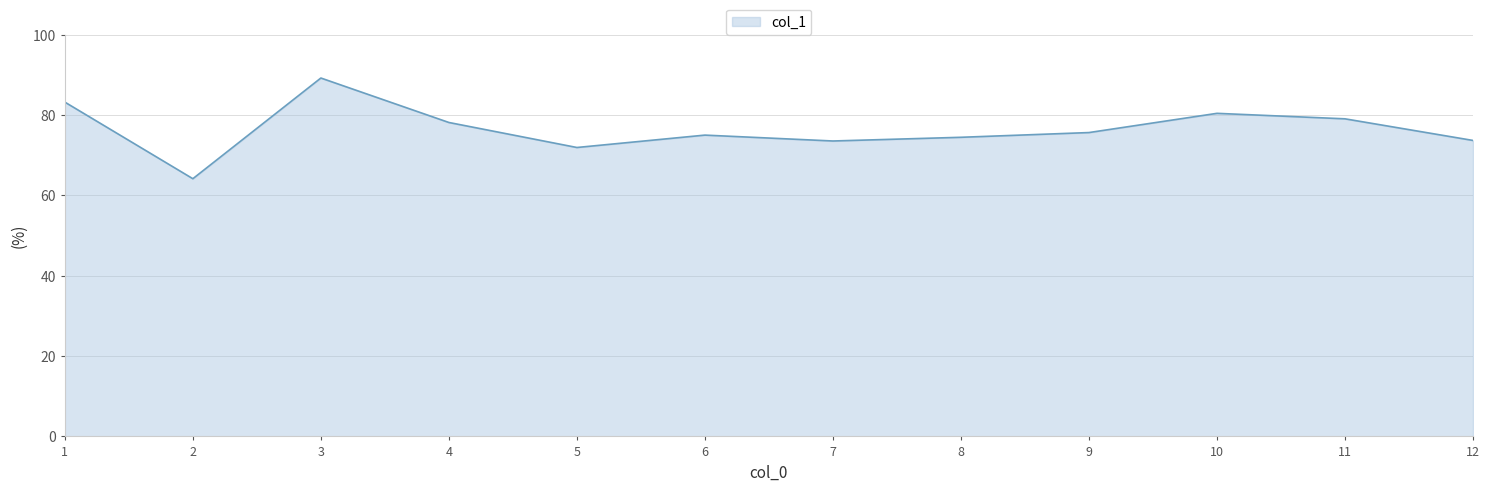

The chart shows a value of 105.3 at 6. True or false?

False